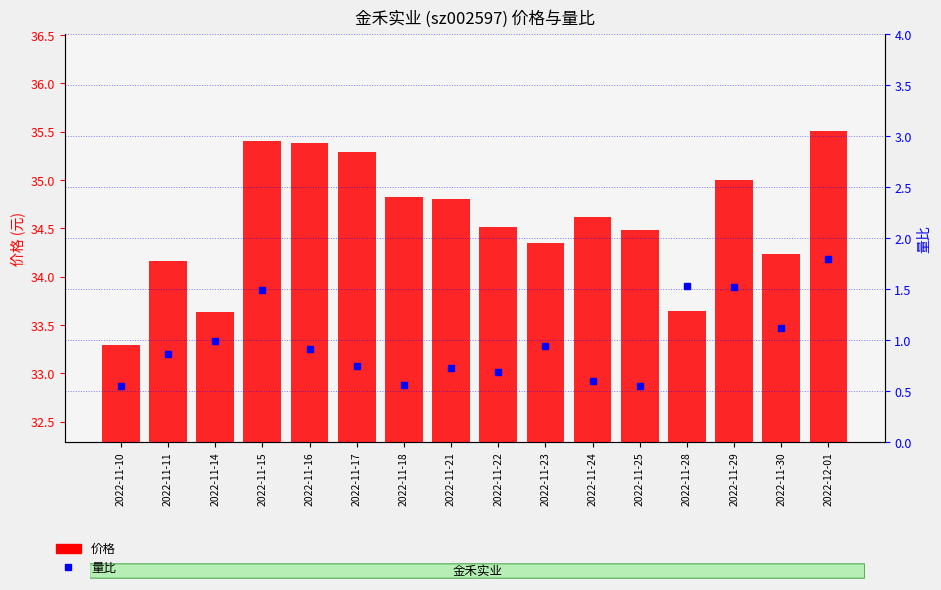

What is the value of the 量比 bar at the 8th from the left?

0.7